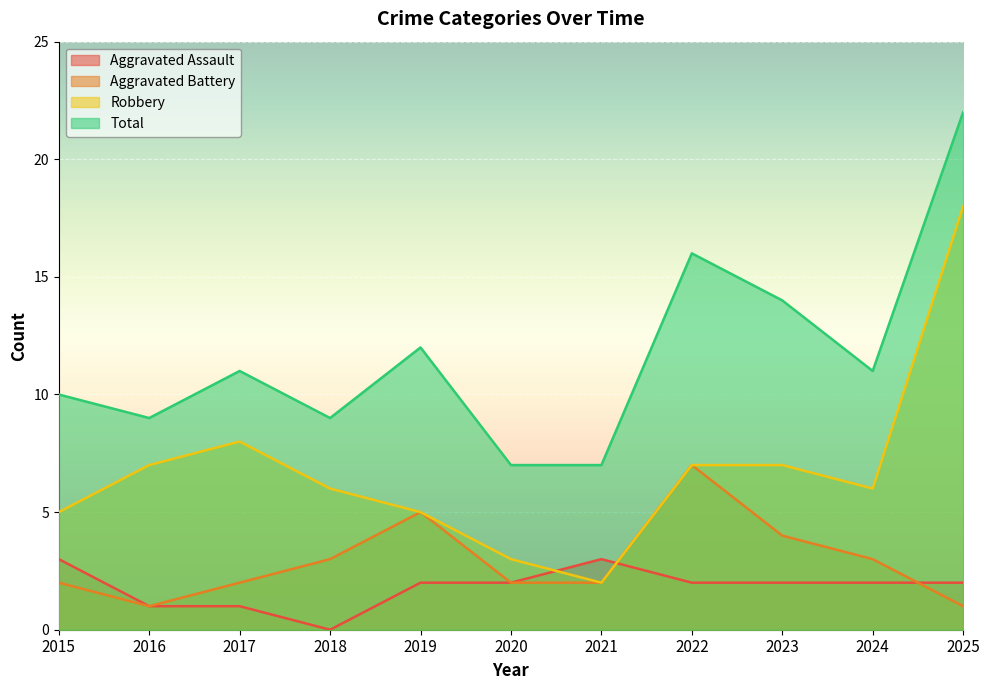

How many data points in Robbery are less than 6?

4